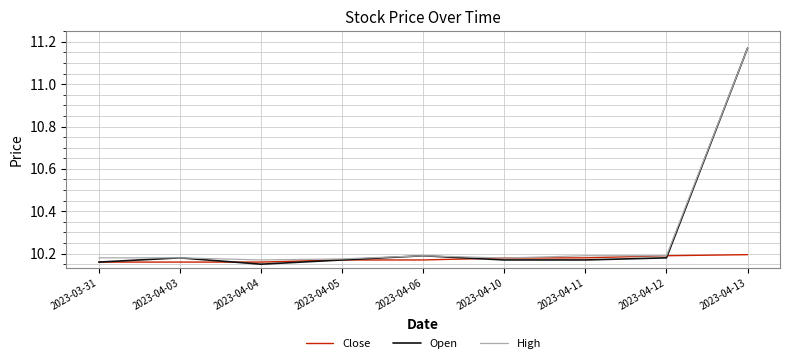

Which label corresponds to the largest value in the chart?

2023-04-13